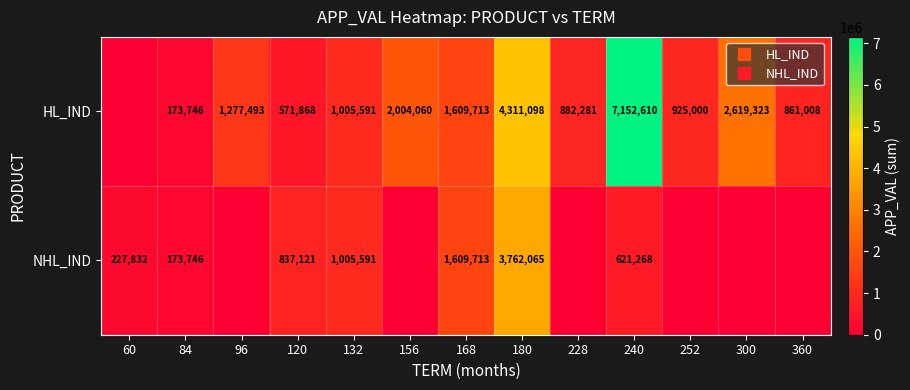

List the series in order of their overall mean, lowest first.

NHL_IND, HL_IND